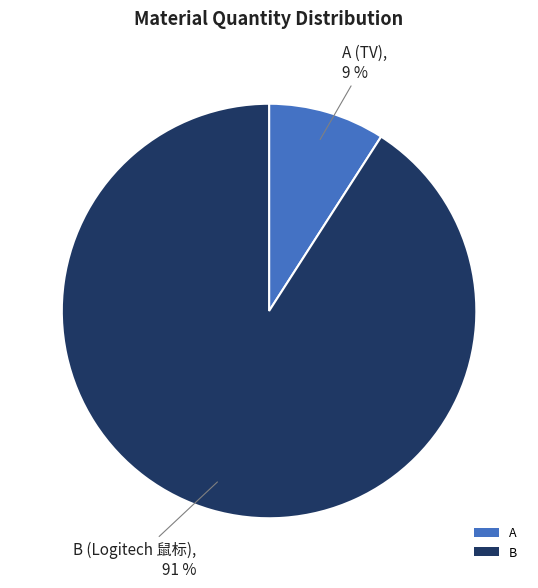

Combined, do A and B account for over 50%?

Yes